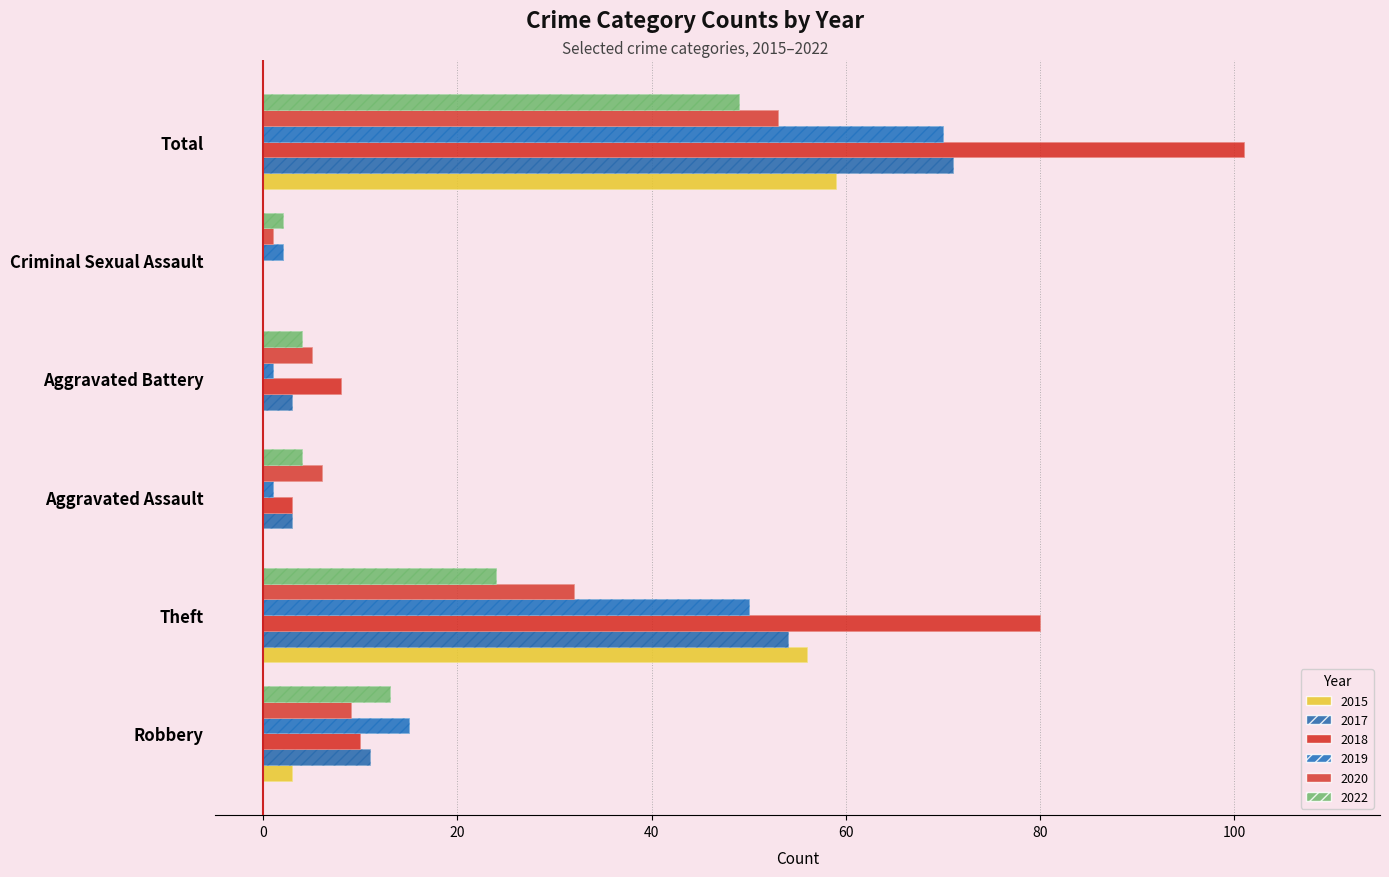

Is the value of 2015 at Robbery greater than the value of 2022 at Robbery?

No